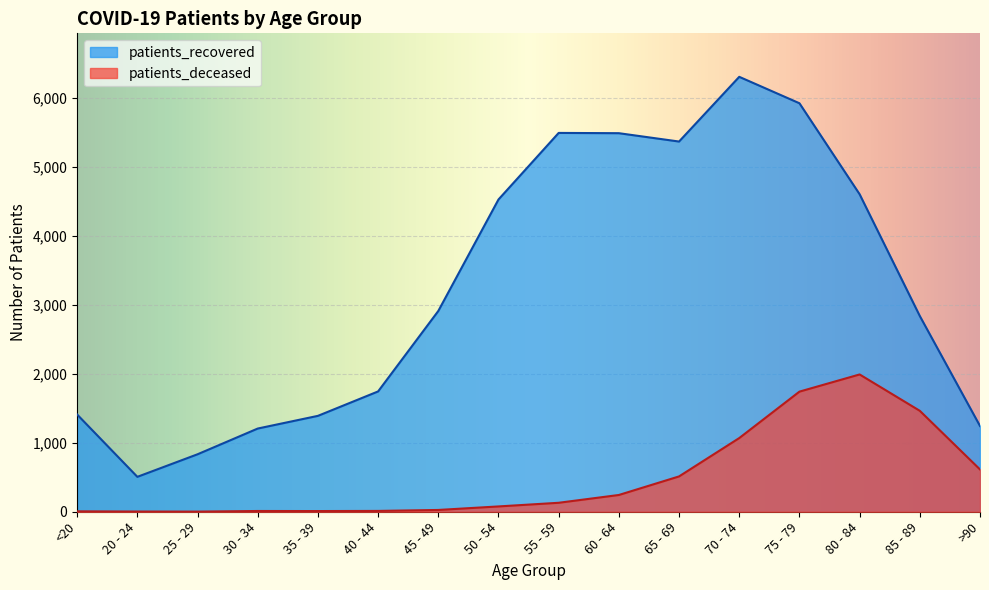

How many lines are shown in the chart?

2